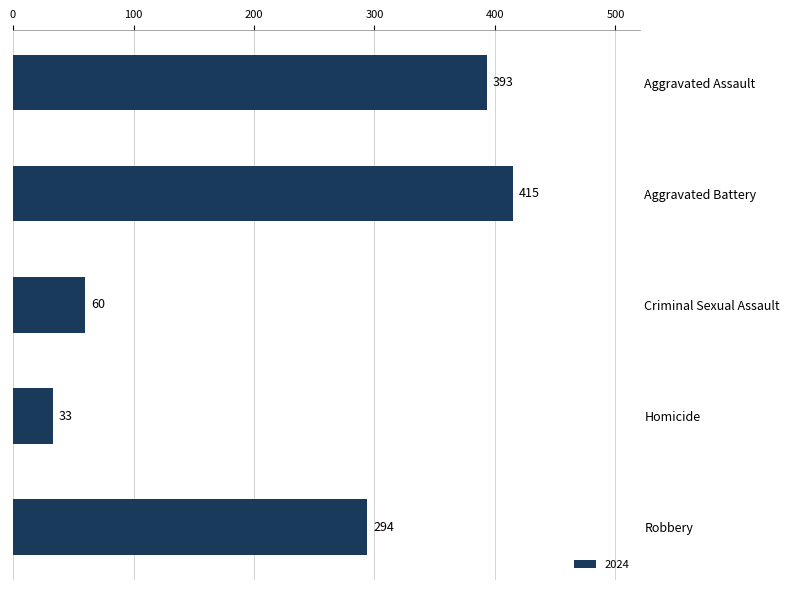

What is the label of the 4th bar from the bottom?

Aggravated Battery